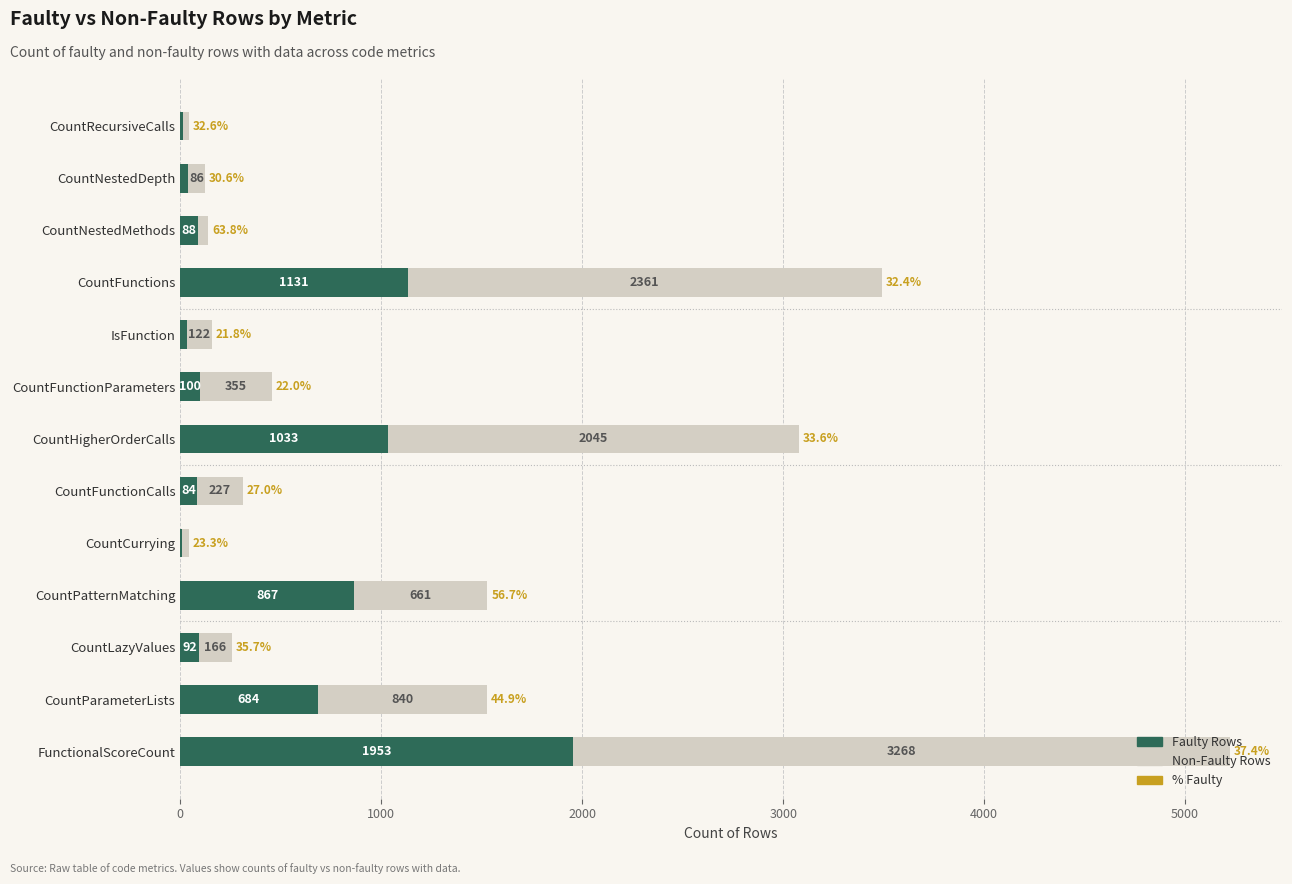

How many data points does each series have?

13